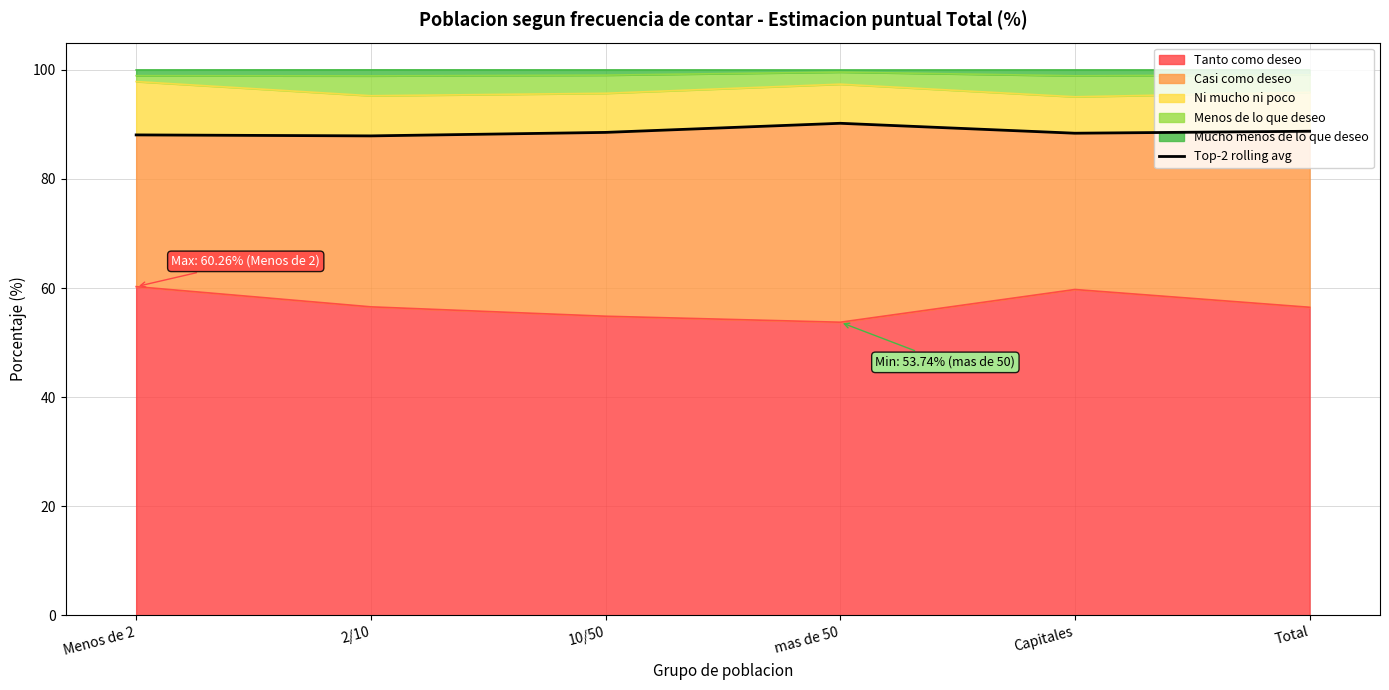

What is the label of the 4th point from the left?

mas de 50